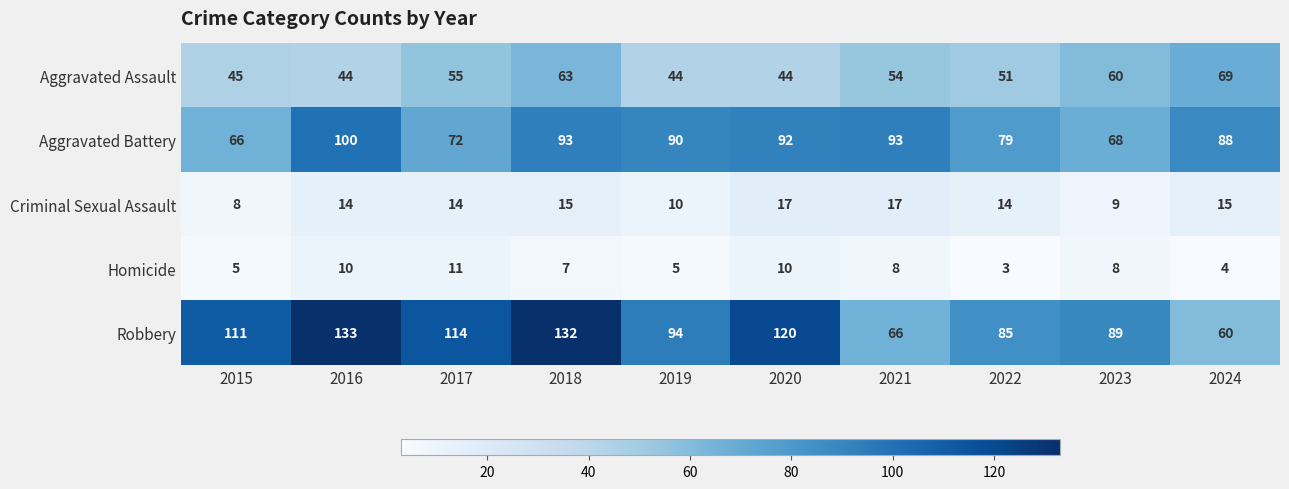

What is the difference between the highest and lowest values at 2020?

110